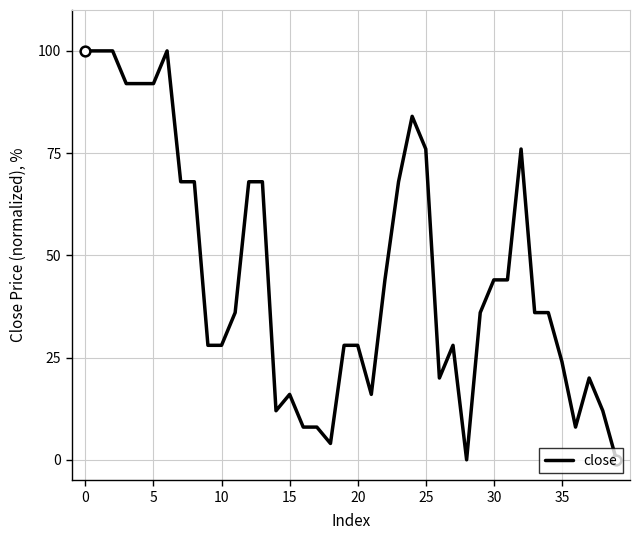

What is the maximum value shown in the chart?

100.0